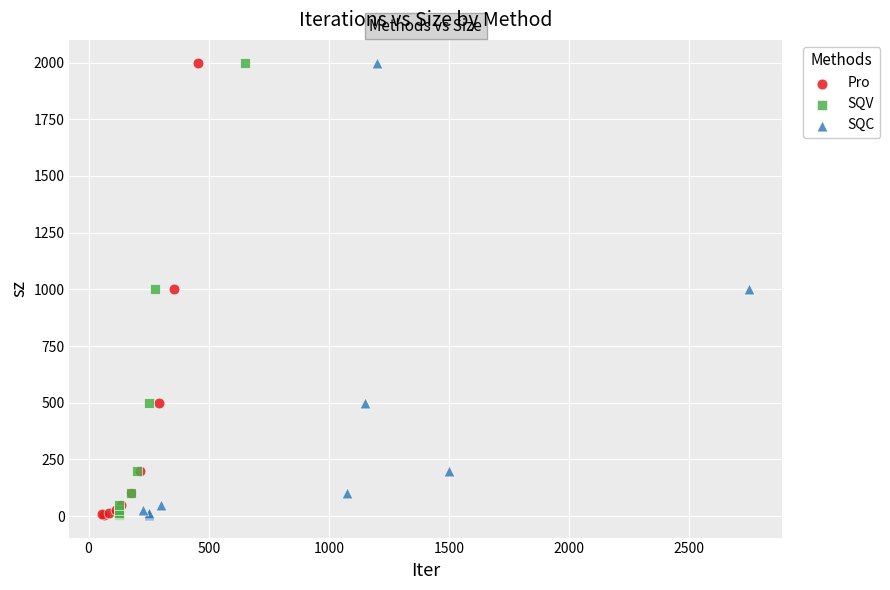

What are all the series names shown in the legend?

Pro, SQV, SQC